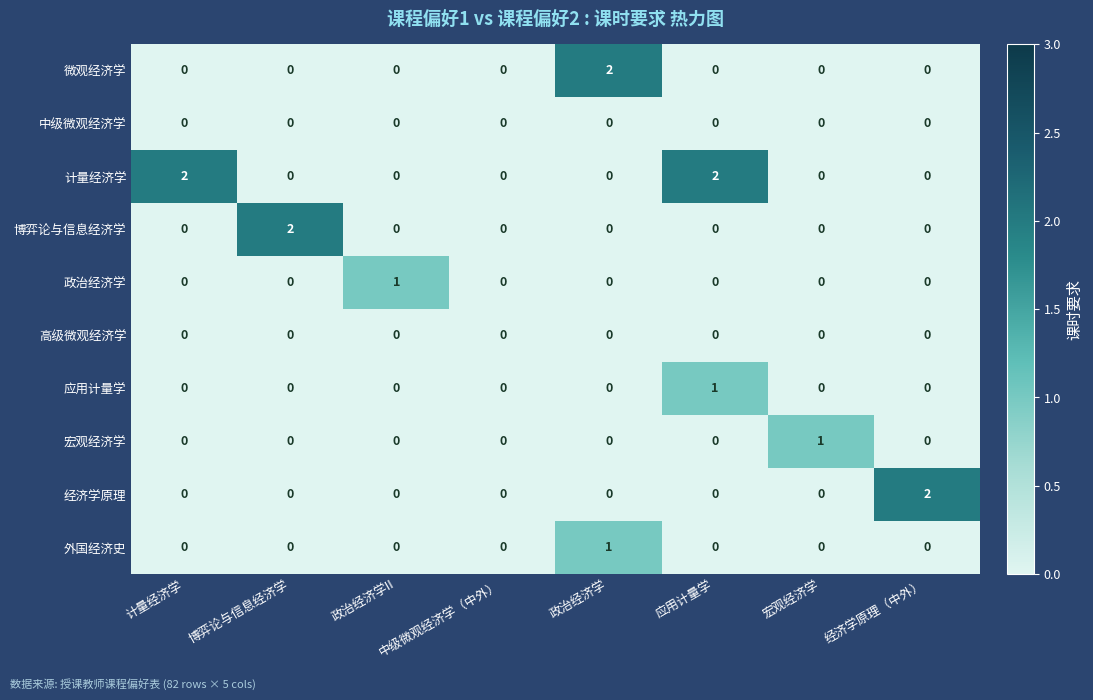

Which series has the largest total across all categories?

计量经济学